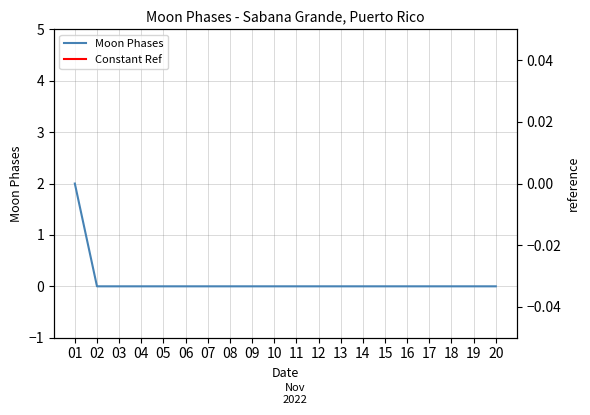

Reading right to left, transcribe all the data shown in this chart.

Moon Phases: 20=0	19=0	18=0	17=0	16=0	15=0	14=0	13=0	12=0	11=0	10=0	09=0	08=0	07=0	06=0	05=0	04=0	03=0	02=0	01=2
Constant Ref: 20=1	19=1	18=1	17=1	16=1	15=1	14=1	13=1	12=1	11=1	10=1	09=1	08=1	07=1	06=1	05=1	04=1	03=1	02=1	01=1